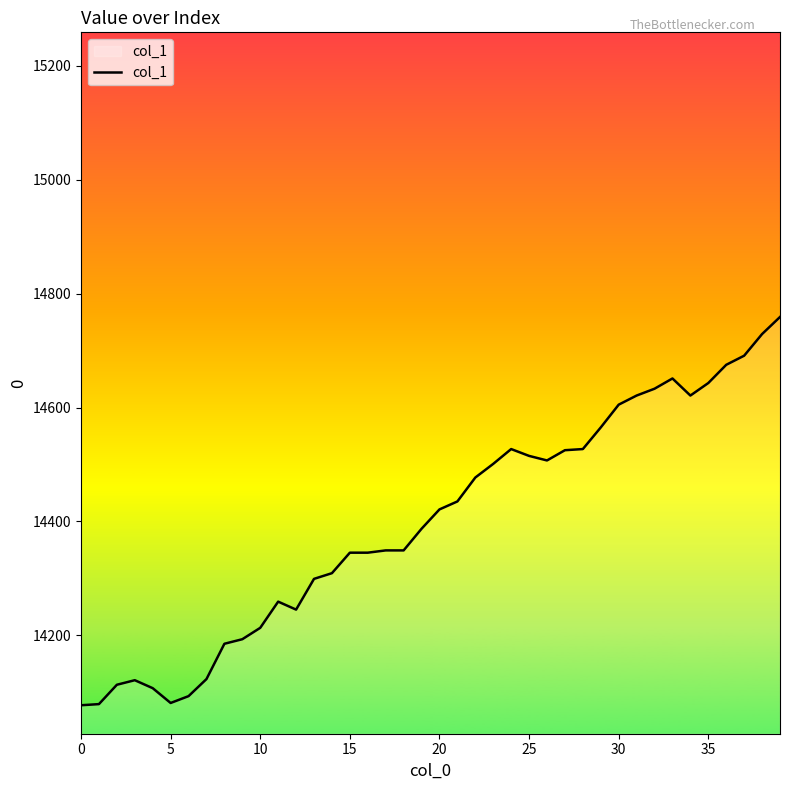

What is the difference between the maximum and minimum values?

682